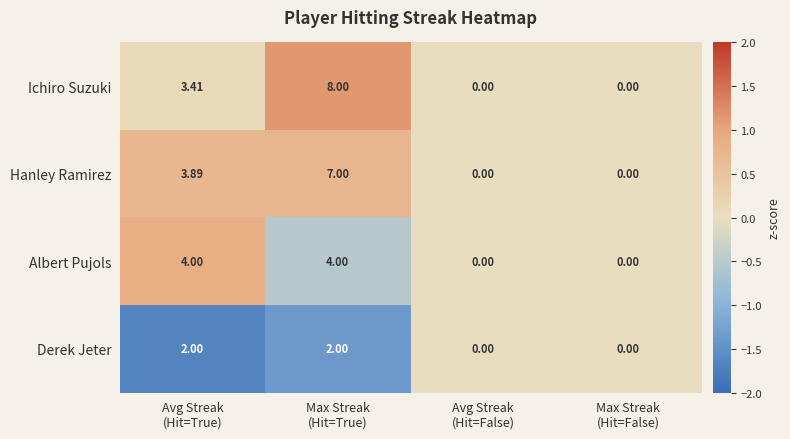

Which series has the widest spread of values?

Ichiro Suzuki